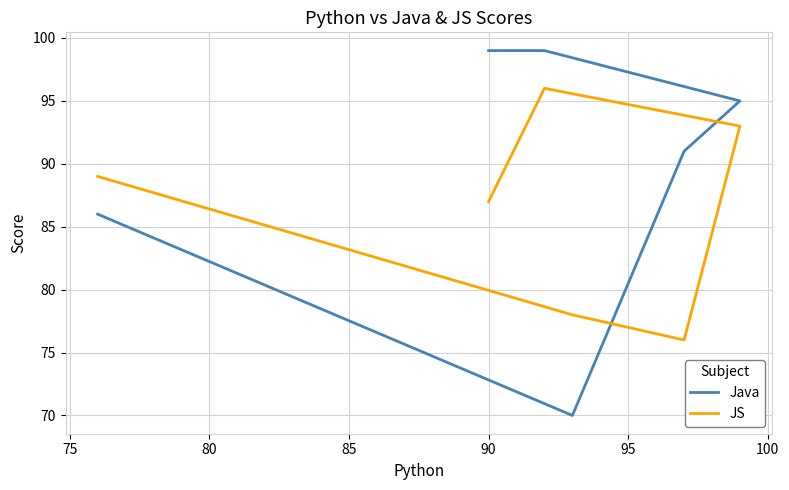

True or false: JS has more than 2 points higher than both neighbors.

False